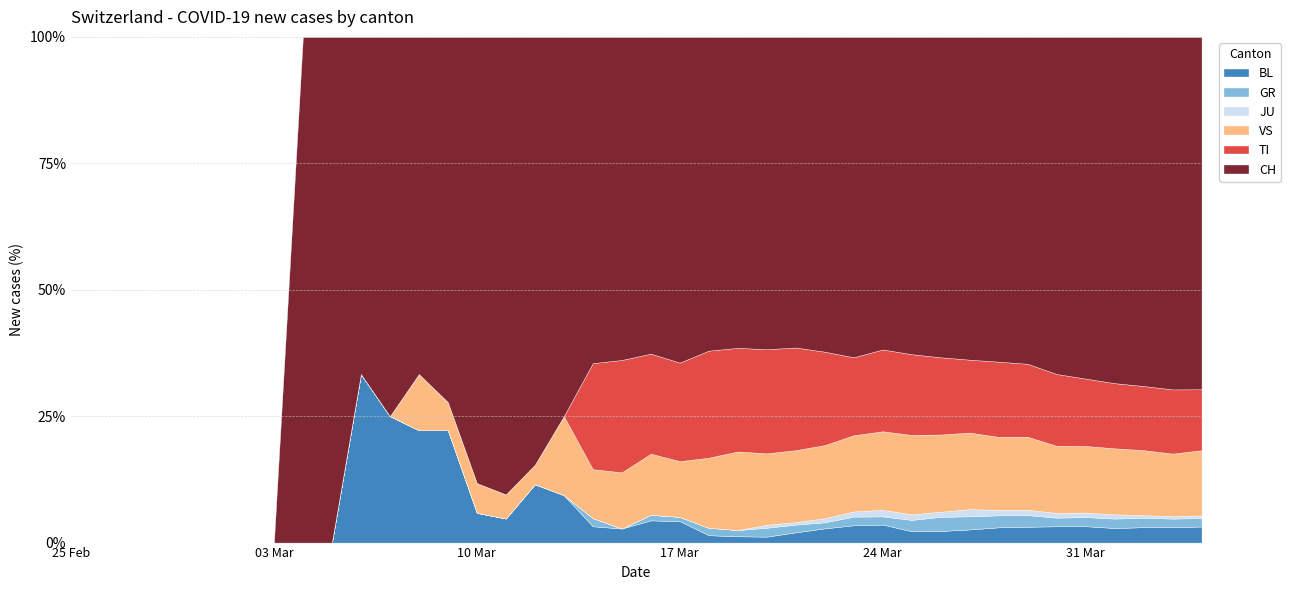

Which series has the largest total across all categories?

CH